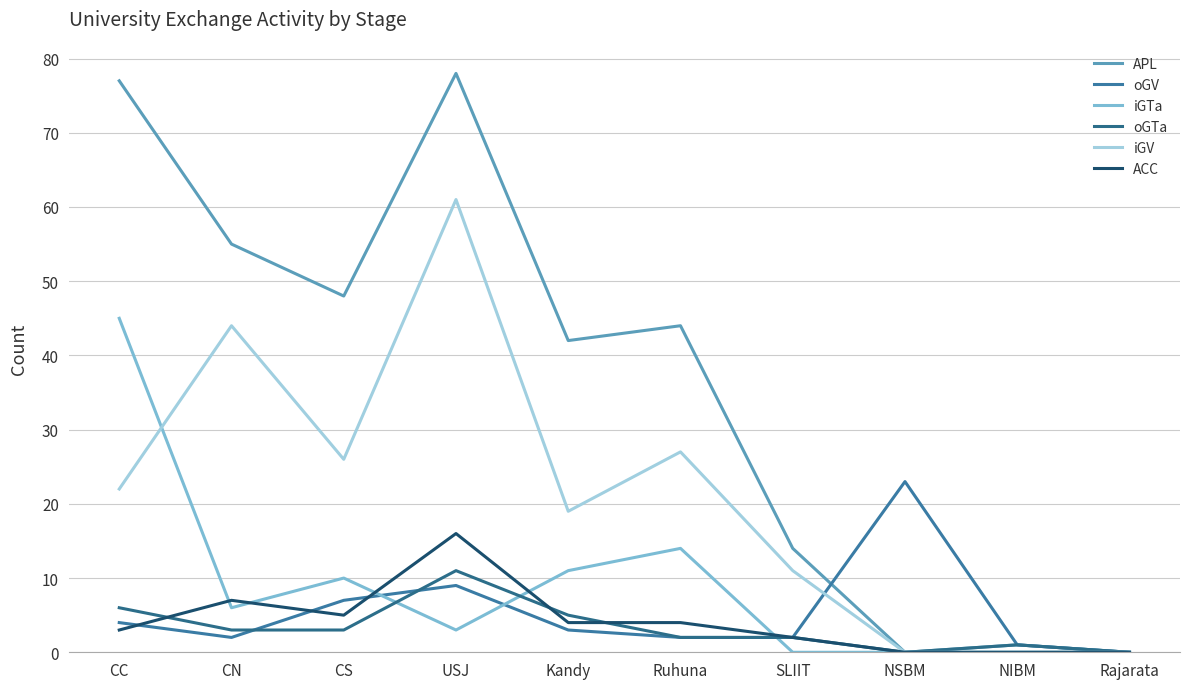

Which series has the largest total across all categories?

APL